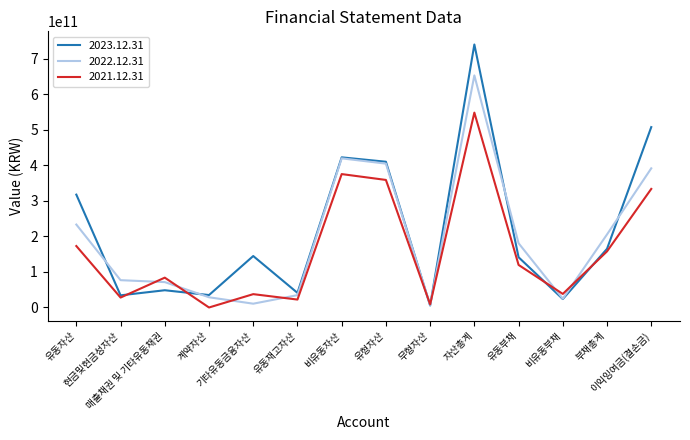

What are all the series names shown in the legend?

2023.12.31, 2022.12.31, 2021.12.31